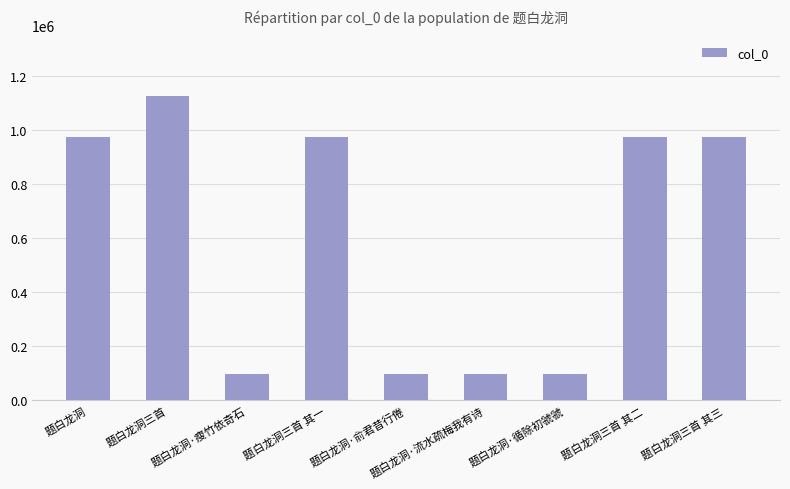

What is the label of the 7th bar from the right?

题白龙洞·瘦竹依奇石